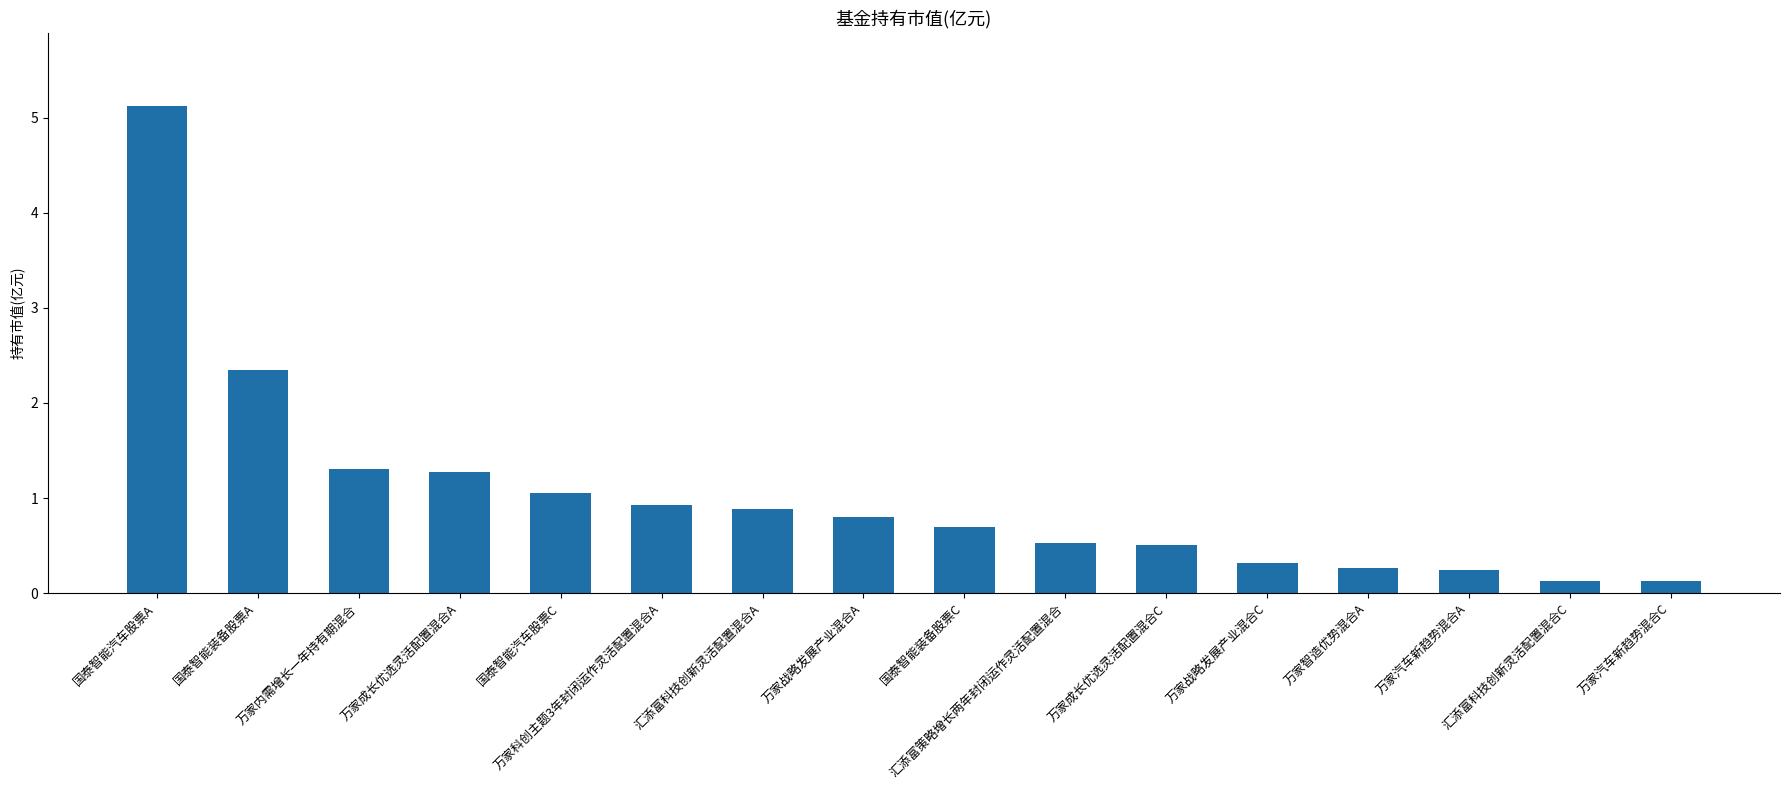

What is the maximum value shown in the chart?

5.1